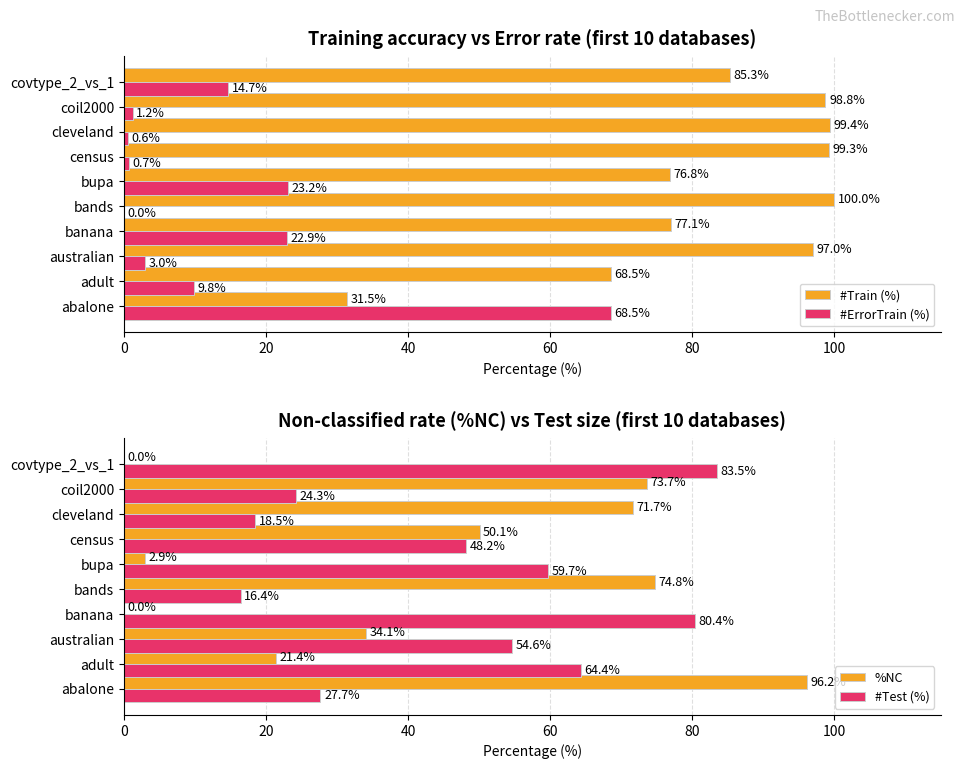

How many groups of bars are there?

10